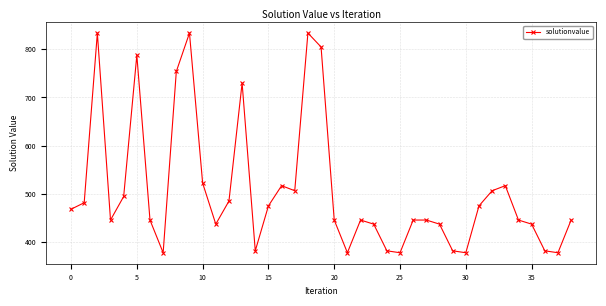

What is the smallest value displayed?

377.0